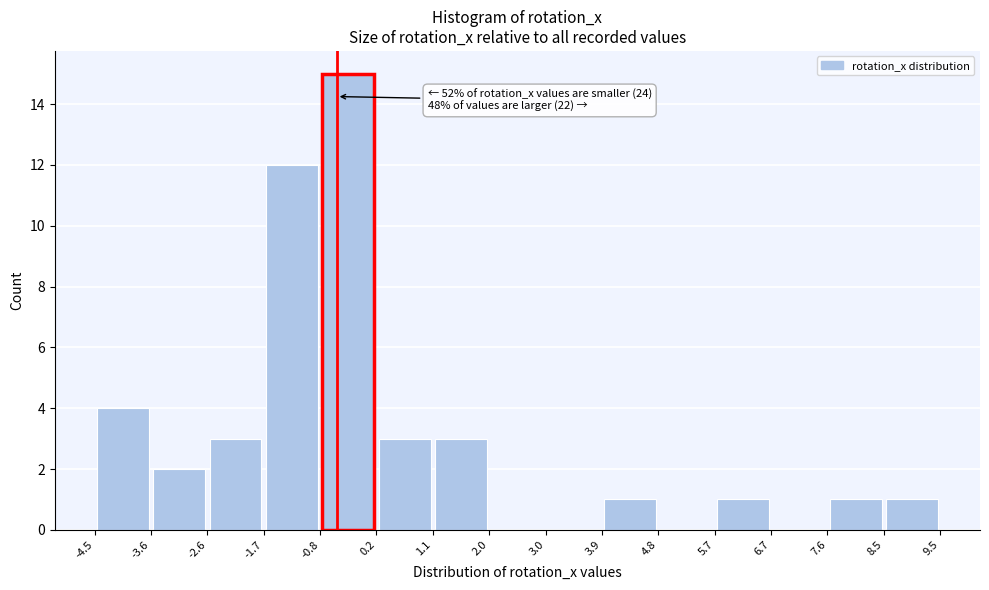

Which range on the x-axis has the tallest bar?

-0.8 to 0.2